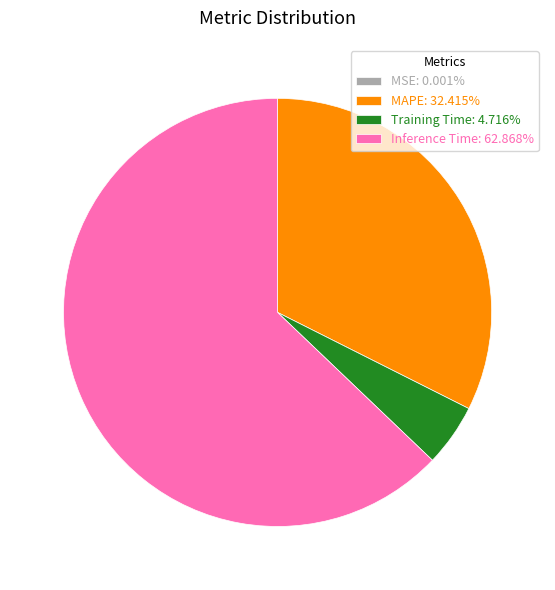

Does any single category account for the majority?

Yes